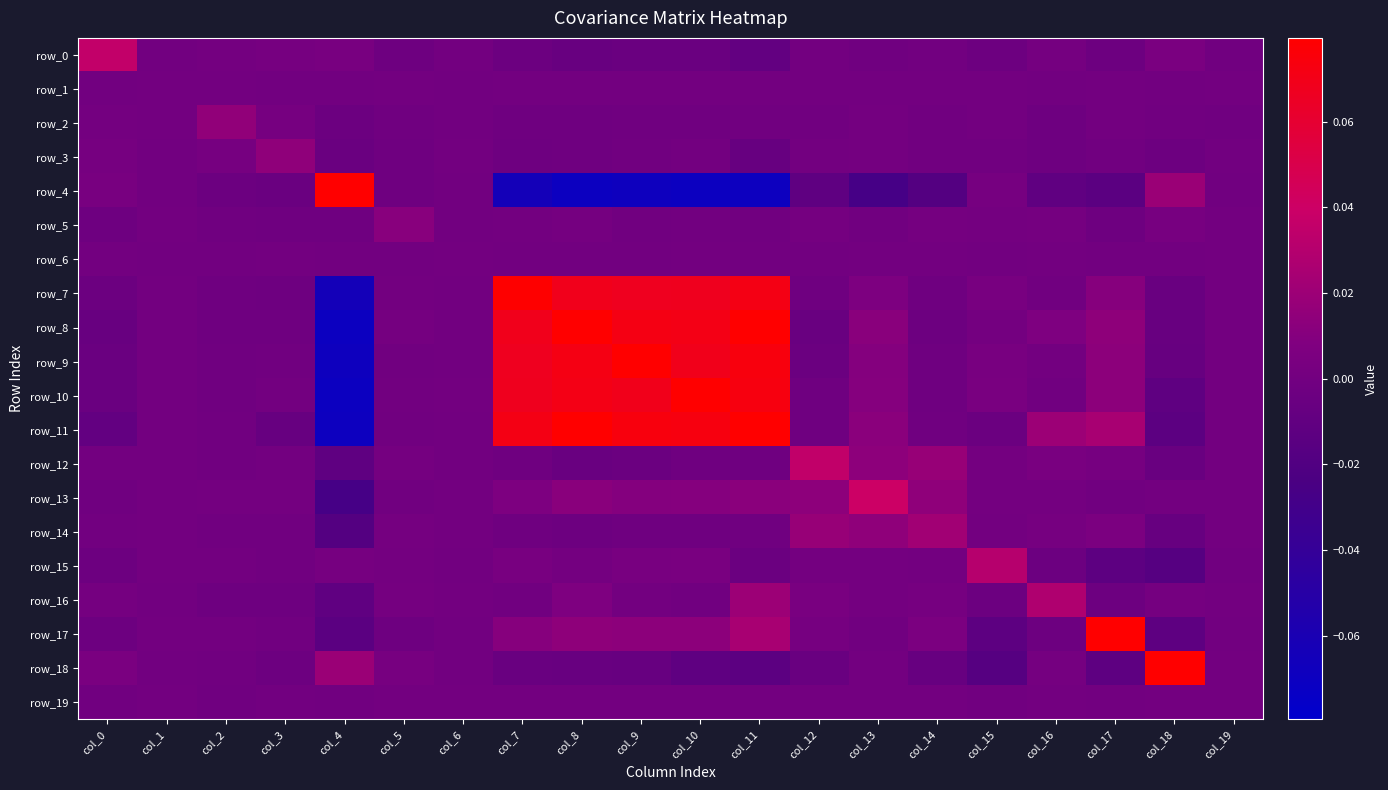

Reading left to right, what are all the values shown in this chart?

row_0: col_0=0.0	col_1=-0.0	col_2=0.0	col_3=0.0	col_4=0.0	col_5=-0.0	col_6=0.0	col_7=-0.0	col_8=-0.0	col_9=-0.0	col_10=-0.0	col_11=-0.0	col_12=0.0	col_13=-0.0	col_14=-0.0	col_15=-0.0	col_16=0.0	col_17=-0.0	col_18=0.0	col_19=-0.0
row_1: col_0=-0.0	col_1=0.0	col_2=0.0	col_3=-0.0	col_4=-0.0	col_5=0.0	col_6=-0.0	col_7=0.0	col_8=0.0	col_9=0.0	col_10=0.0	col_11=0.0	col_12=0.0	col_13=0.0	col_14=0.0	col_15=0.0	col_16=-0.0	col_17=0.0	col_18=-0.0	col_19=0.0
row_2: col_0=0.0	col_1=0.0	col_2=0.0	col_3=0.0	col_4=-0.0	col_5=-0.0	col_6=-0.0	col_7=-0.0	col_8=-0.0	col_9=-0.0	col_10=-0.0	col_11=-0.0	col_12=-0.0	col_13=0.0	col_14=-0.0	col_15=0.0	col_16=-0.0	col_17=0.0	col_18=-0.0	col_19=-0.0
row_3: col_0=0.0	col_1=-0.0	col_2=0.0	col_3=0.0	col_4=-0.0	col_5=-0.0	col_6=0.0	col_7=-0.0	col_8=-0.0	col_9=-0.0	col_10=0.0	col_11=-0.0	col_12=0.0	col_13=0.0	col_14=-0.0	col_15=-0.0	col_16=-0.0	col_17=-0.0	col_18=-0.0	col_19=-0.0
row_4: col_0=0.0	col_1=-0.0	col_2=-0.0	col_3=-0.0	col_4=0.1	col_5=-0.0	col_6=-0.0	col_7=-0.1	col_8=-0.1	col_9=-0.1	col_10=-0.1	col_11=-0.1	col_12=-0.0	col_13=-0.0	col_14=-0.0	col_15=0.0	col_16=-0.0	col_17=-0.0	col_18=0.0	col_19=-0.0
row_5: col_0=-0.0	col_1=0.0	col_2=-0.0	col_3=-0.0	col_4=-0.0	col_5=0.0	col_6=-0.0	col_7=0.0	col_8=0.0	col_9=-0.0	col_10=-0.0	col_11=-0.0	col_12=0.0	col_13=-0.0	col_14=0.0	col_15=0.0	col_16=0.0	col_17=-0.0	col_18=0.0	col_19=0.0
row_6: col_0=0.0	col_1=-0.0	col_2=-0.0	col_3=0.0	col_4=-0.0	col_5=-0.0	col_6=0.0	col_7=-0.0	col_8=-0.0	col_9=-0.0	col_10=0.0	col_11=-0.0	col_12=-0.0	col_13=0.0	col_14=0.0	col_15=-0.0	col_16=0.0	col_17=-0.0	col_18=-0.0	col_19=0.0
row_7: col_0=-0.0	col_1=0.0	col_2=-0.0	col_3=-0.0	col_4=-0.1	col_5=0.0	col_6=-0.0	col_7=0.1	col_8=0.1	col_9=0.1	col_10=0.1	col_11=0.1	col_12=-0.0	col_13=0.0	col_14=-0.0	col_15=0.0	col_16=-0.0	col_17=0.0	col_18=-0.0	col_19=0.0
row_8: col_0=-0.0	col_1=0.0	col_2=-0.0	col_3=-0.0	col_4=-0.1	col_5=0.0	col_6=-0.0	col_7=0.1	col_8=0.1	col_9=0.1	col_10=0.1	col_11=0.1	col_12=-0.0	col_13=0.0	col_14=-0.0	col_15=0.0	col_16=0.0	col_17=0.0	col_18=-0.0	col_19=0.0
row_9: col_0=-0.0	col_1=0.0	col_2=-0.0	col_3=-0.0	col_4=-0.1	col_5=-0.0	col_6=-0.0	col_7=0.1	col_8=0.1	col_9=0.1	col_10=0.1	col_11=0.1	col_12=-0.0	col_13=0.0	col_14=-0.0	col_15=0.0	col_16=0.0	col_17=0.0	col_18=-0.0	col_19=0.0
row_10: col_0=-0.0	col_1=0.0	col_2=-0.0	col_3=0.0	col_4=-0.1	col_5=-0.0	col_6=0.0	col_7=0.1	col_8=0.1	col_9=0.1	col_10=0.1	col_11=0.1	col_12=-0.0	col_13=0.0	col_14=-0.0	col_15=0.0	col_16=-0.0	col_17=0.0	col_18=-0.0	col_19=0.0
row_11: col_0=-0.0	col_1=0.0	col_2=-0.0	col_3=-0.0	col_4=-0.1	col_5=-0.0	col_6=-0.0	col_7=0.1	col_8=0.1	col_9=0.1	col_10=0.1	col_11=0.2	col_12=-0.0	col_13=0.0	col_14=-0.0	col_15=-0.0	col_16=0.0	col_17=0.0	col_18=-0.0	col_19=0.0
row_12: col_0=0.0	col_1=0.0	col_2=-0.0	col_3=0.0	col_4=-0.0	col_5=0.0	col_6=-0.0	col_7=-0.0	col_8=-0.0	col_9=-0.0	col_10=-0.0	col_11=-0.0	col_12=0.0	col_13=0.0	col_14=0.0	col_15=0.0	col_16=0.0	col_17=0.0	col_18=-0.0	col_19=0.0
row_13: col_0=-0.0	col_1=0.0	col_2=0.0	col_3=0.0	col_4=-0.0	col_5=-0.0	col_6=0.0	col_7=0.0	col_8=0.0	col_9=0.0	col_10=0.0	col_11=0.0	col_12=0.0	col_13=0.0	col_14=0.0	col_15=0.0	col_16=0.0	col_17=-0.0	col_18=0.0	col_19=0.0
row_14: col_0=-0.0	col_1=0.0	col_2=-0.0	col_3=-0.0	col_4=-0.0	col_5=0.0	col_6=0.0	col_7=-0.0	col_8=-0.0	col_9=-0.0	col_10=-0.0	col_11=-0.0	col_12=0.0	col_13=0.0	col_14=0.0	col_15=0.0	col_16=0.0	col_17=0.0	col_18=-0.0	col_19=0.0
row_15: col_0=-0.0	col_1=0.0	col_2=0.0	col_3=-0.0	col_4=0.0	col_5=0.0	col_6=-0.0	col_7=0.0	col_8=0.0	col_9=0.0	col_10=0.0	col_11=-0.0	col_12=0.0	col_13=0.0	col_14=0.0	col_15=0.0	col_16=-0.0	col_17=-0.0	col_18=-0.0	col_19=-0.0
row_16: col_0=0.0	col_1=-0.0	col_2=-0.0	col_3=-0.0	col_4=-0.0	col_5=0.0	col_6=0.0	col_7=-0.0	col_8=0.0	col_9=0.0	col_10=-0.0	col_11=0.0	col_12=0.0	col_13=0.0	col_14=0.0	col_15=-0.0	col_16=0.0	col_17=-0.0	col_18=0.0	col_19=0.0
row_17: col_0=-0.0	col_1=0.0	col_2=0.0	col_3=-0.0	col_4=-0.0	col_5=-0.0	col_6=-0.0	col_7=0.0	col_8=0.0	col_9=0.0	col_10=0.0	col_11=0.0	col_12=0.0	col_13=-0.0	col_14=0.0	col_15=-0.0	col_16=-0.0	col_17=0.1	col_18=-0.0	col_19=-0.0
row_18: col_0=0.0	col_1=-0.0	col_2=-0.0	col_3=-0.0	col_4=0.0	col_5=0.0	col_6=-0.0	col_7=-0.0	col_8=-0.0	col_9=-0.0	col_10=-0.0	col_11=-0.0	col_12=-0.0	col_13=0.0	col_14=-0.0	col_15=-0.0	col_16=0.0	col_17=-0.0	col_18=0.1	col_19=0.0
row_19: col_0=-0.0	col_1=0.0	col_2=-0.0	col_3=-0.0	col_4=-0.0	col_5=0.0	col_6=0.0	col_7=0.0	col_8=0.0	col_9=0.0	col_10=0.0	col_11=0.0	col_12=0.0	col_13=0.0	col_14=0.0	col_15=-0.0	col_16=0.0	col_17=-0.0	col_18=0.0	col_19=0.0